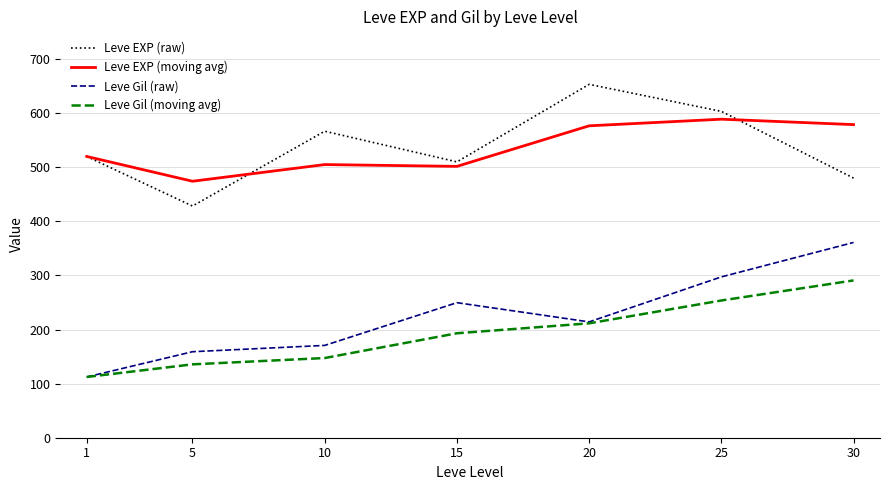

Which series has the largest range (max minus min)?

Leve Gil (raw)